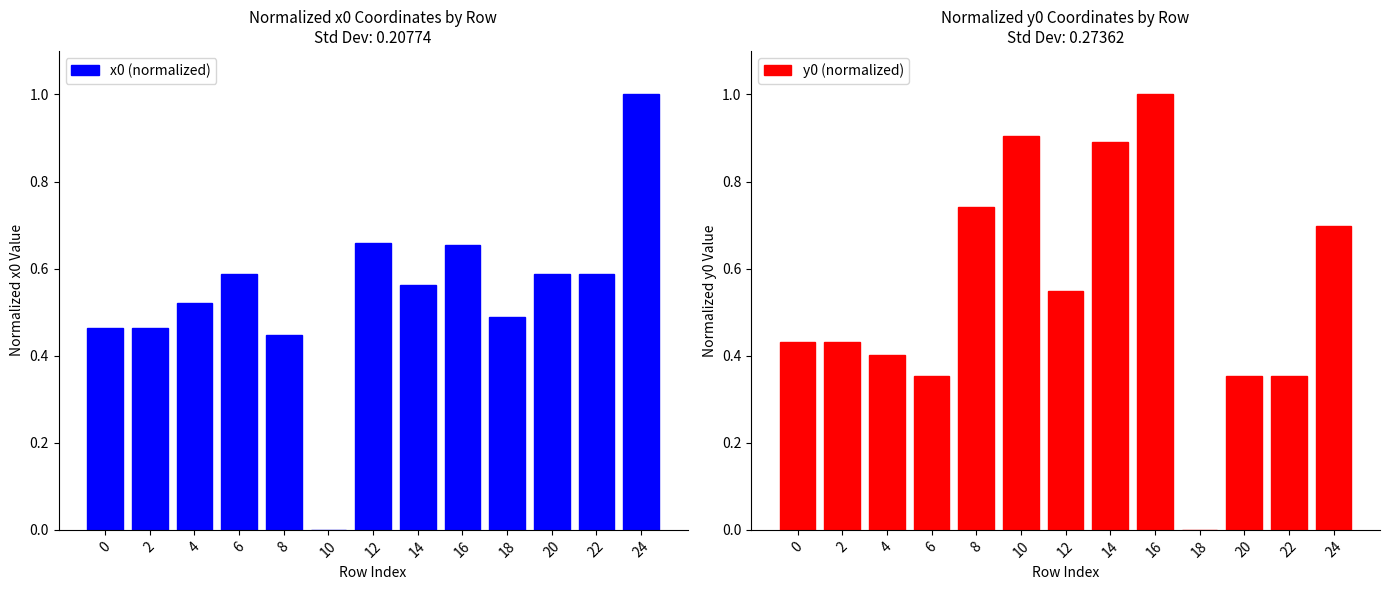

What is the difference between the maximum and minimum values in the y0 (normalized) series?

1.0